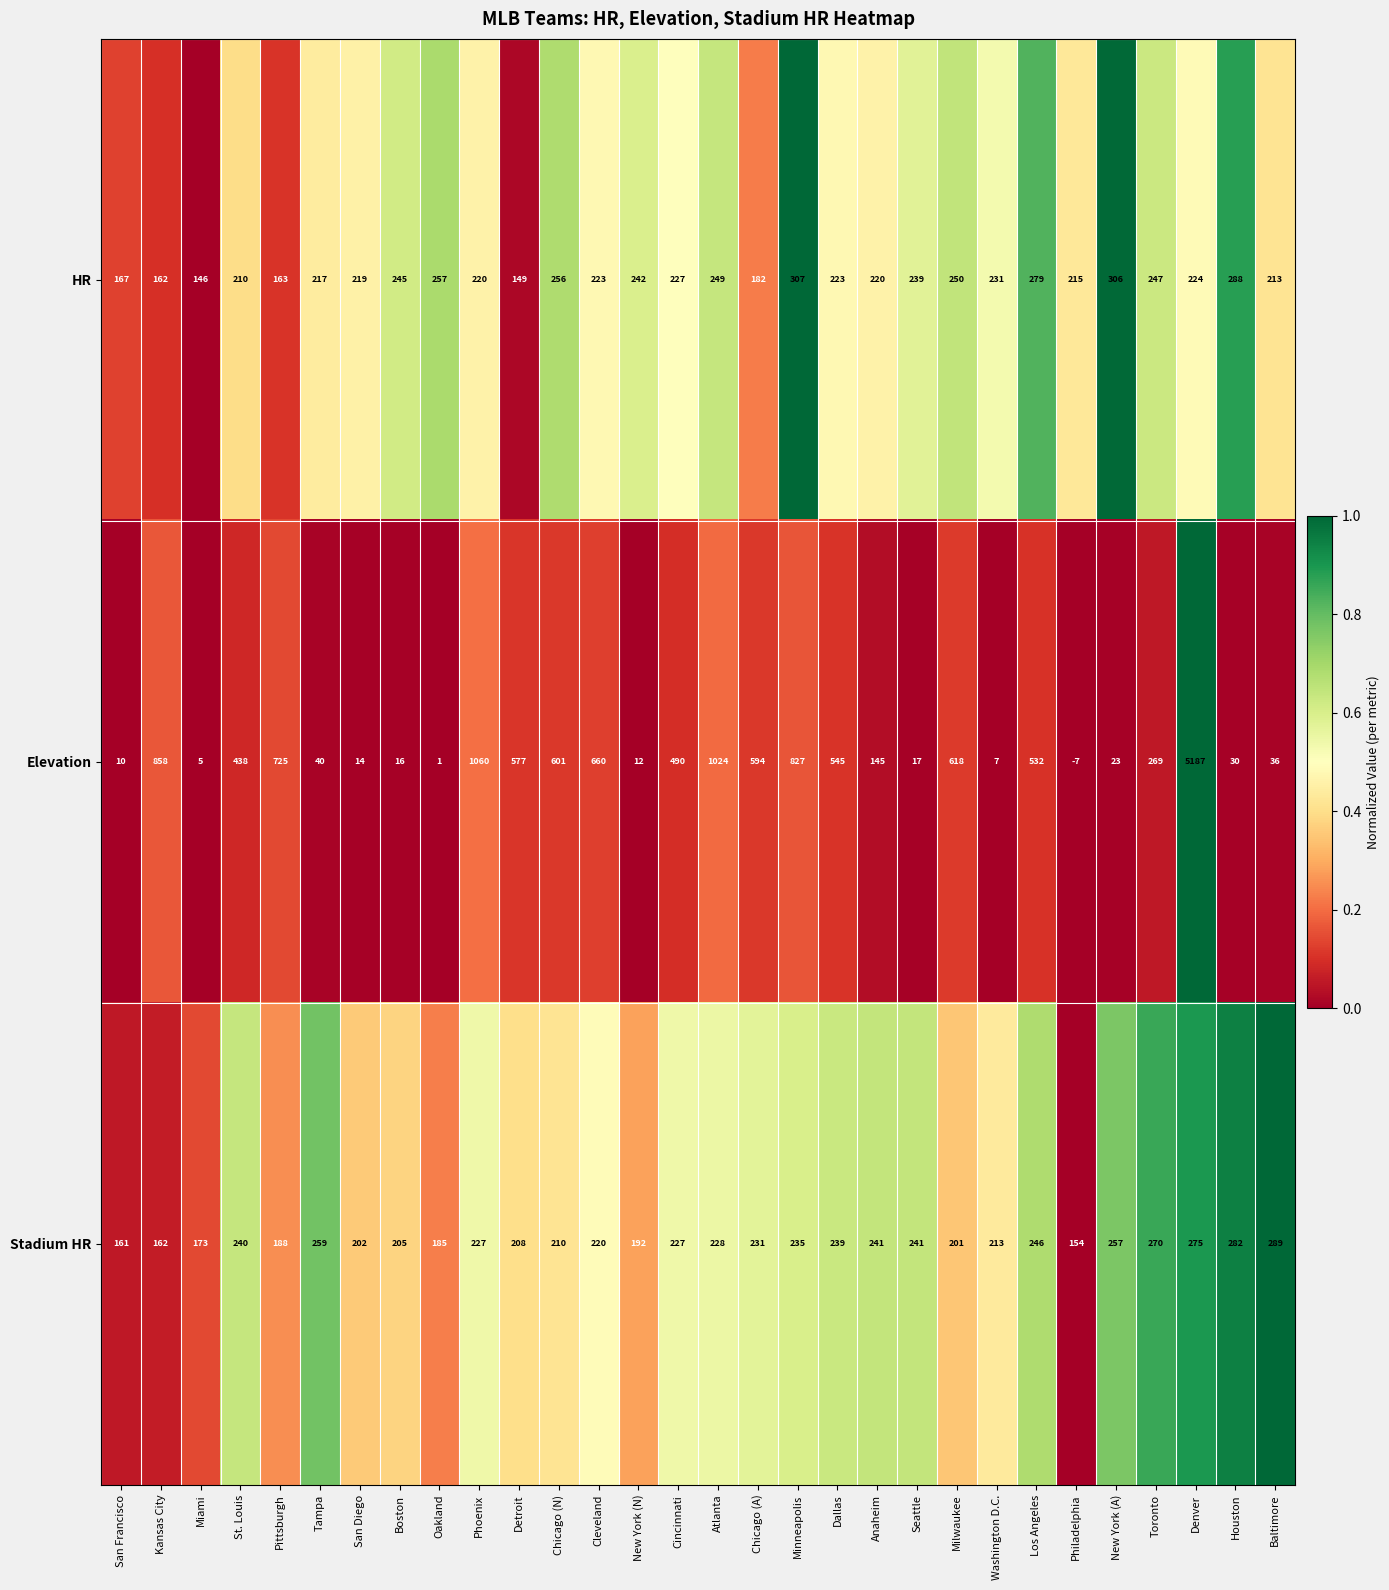

Which series has the largest total across all categories?

Elevation